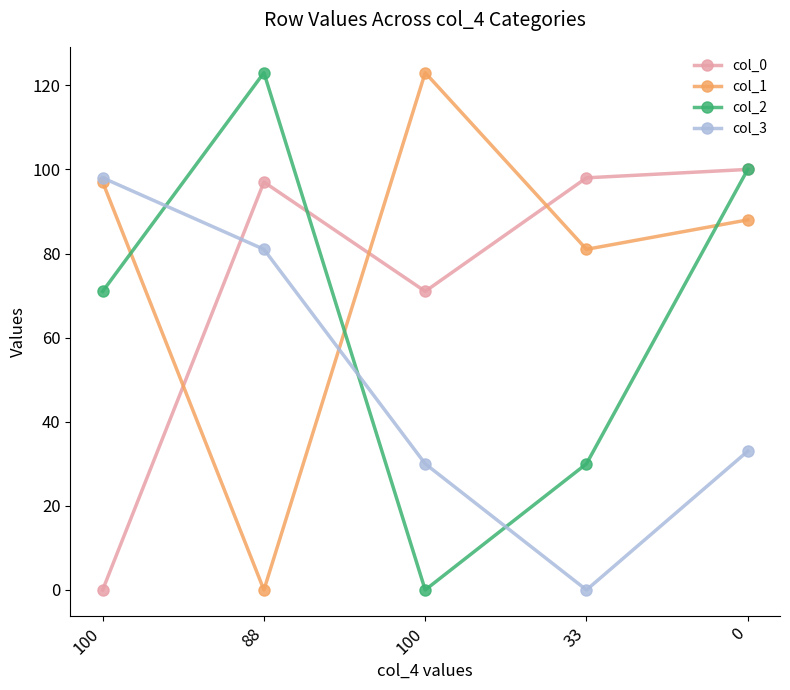

What are all the series names shown in the legend?

col_0, col_1, col_2, col_3